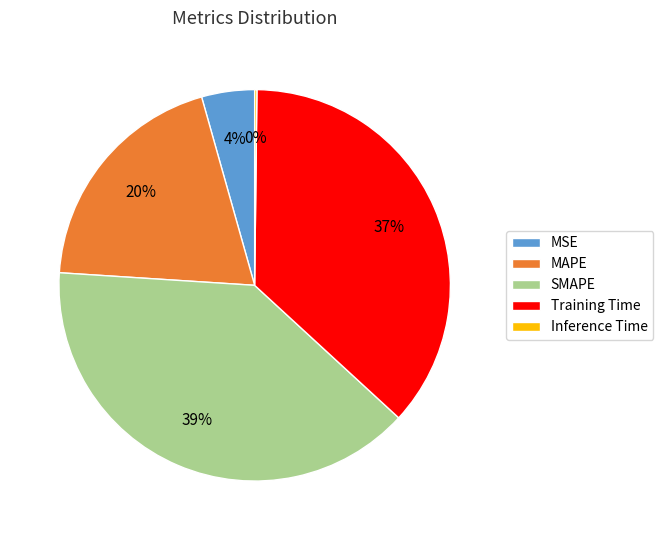

What is the ratio of the value at MAPE to the value at SMAPE?

0.5